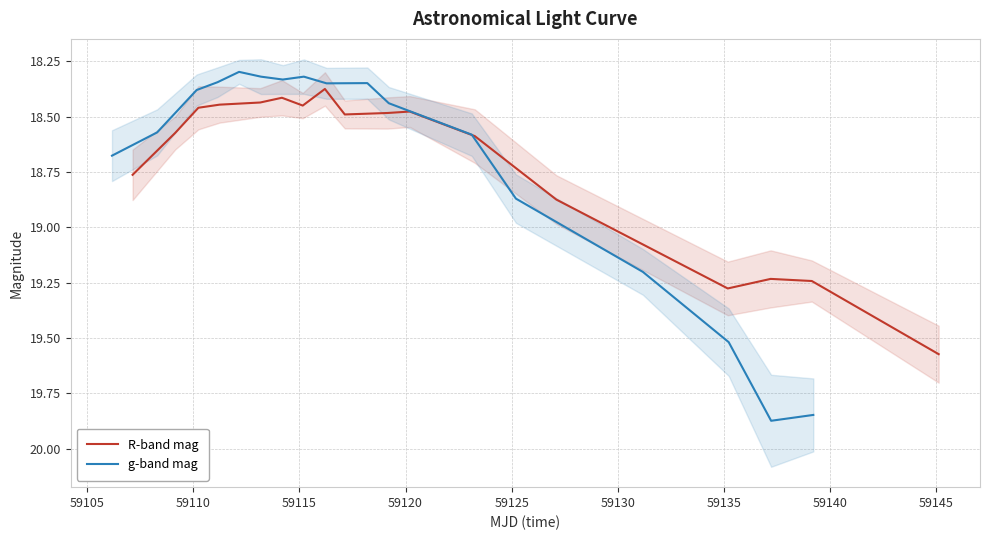

What is the difference between the maximum and minimum values in the R-band mag series?

1.2